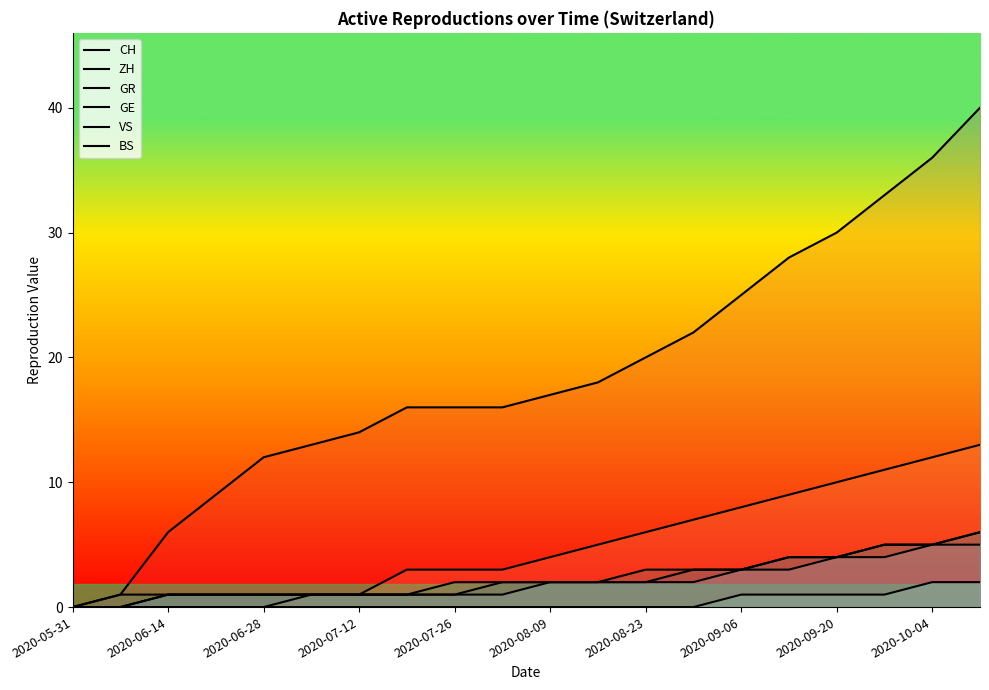

How many data points does each series have?

20